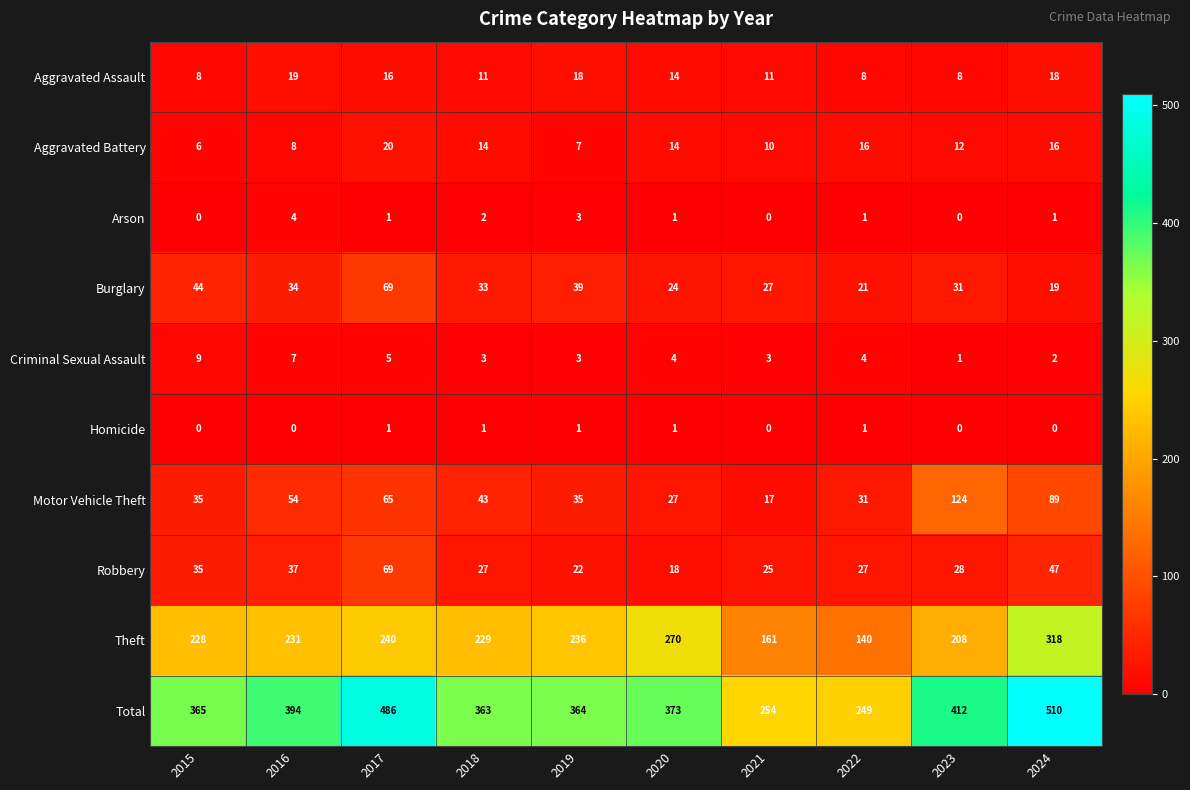

The Total series shows 486 at 2017. True or false?

True